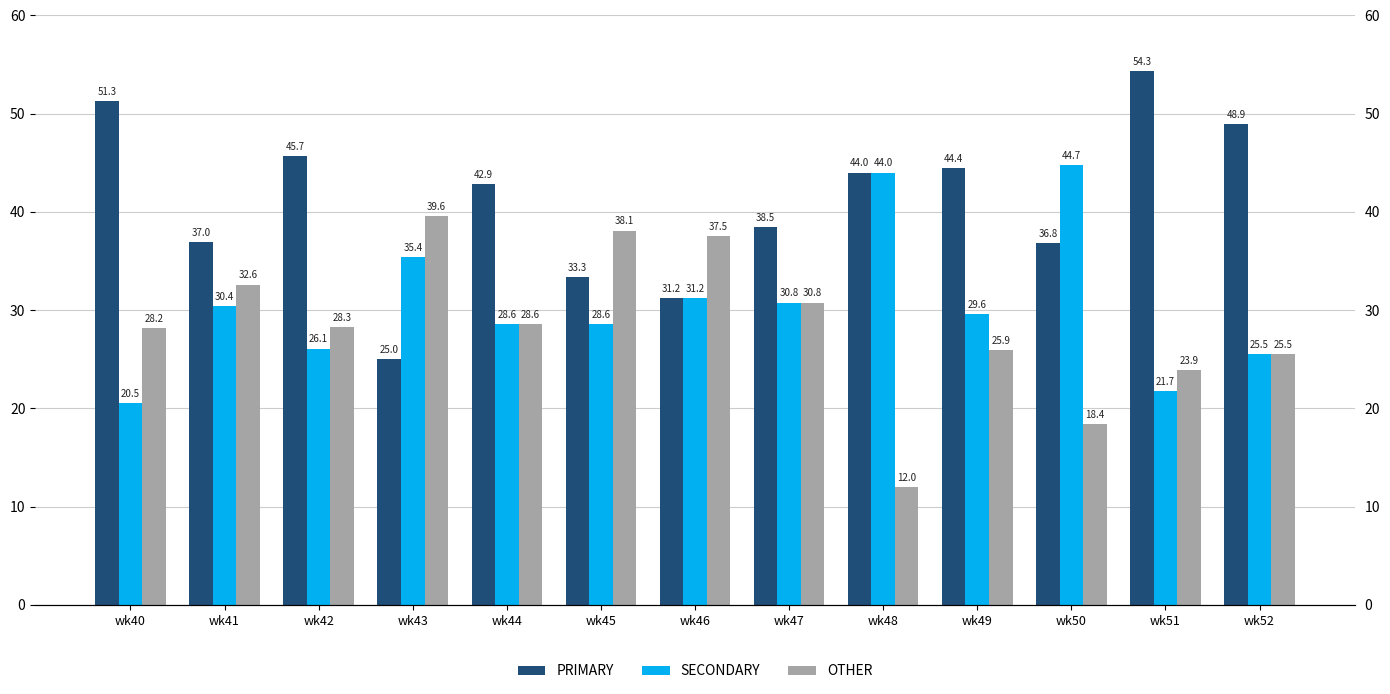

The value of SECONDARY at wk42 is 40.4. True or false?

False